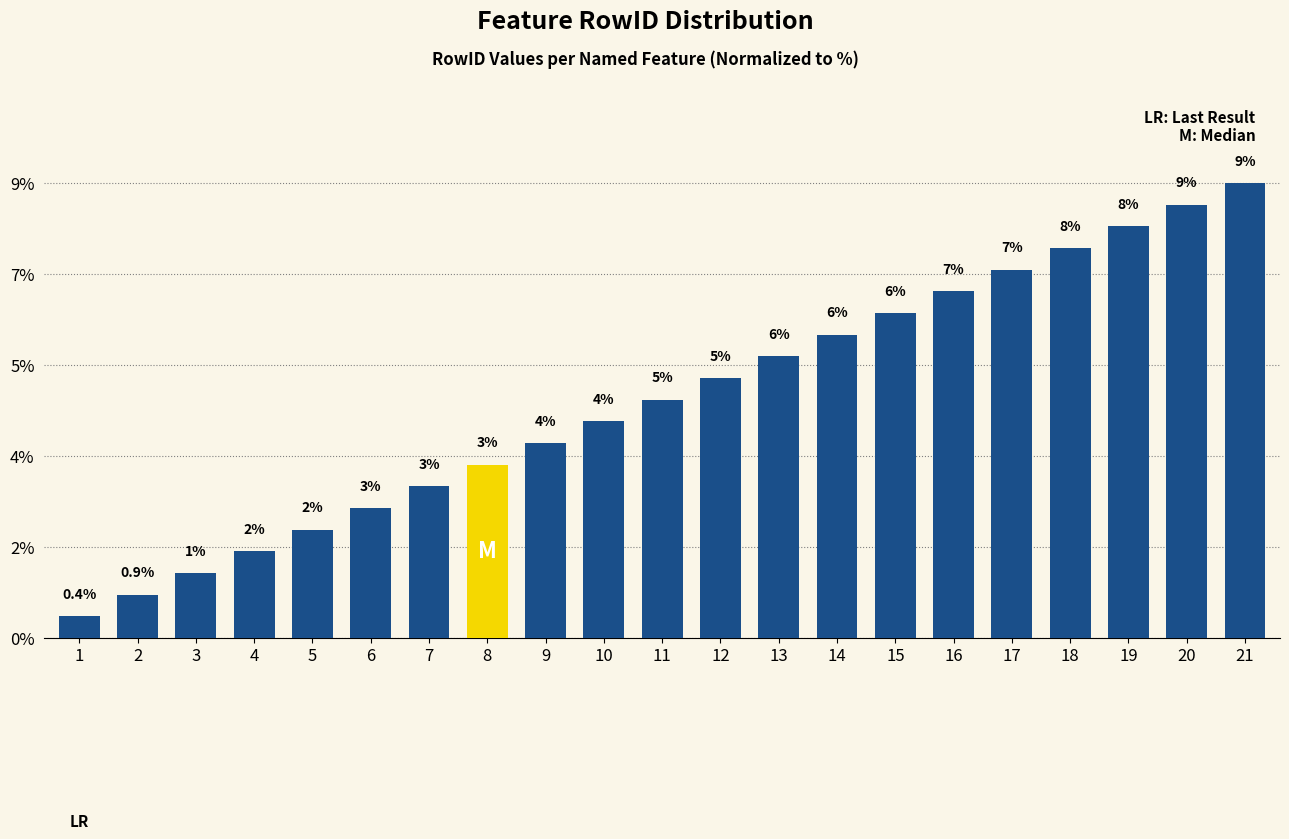

True or false: the data shows 2.2 at 14.

False